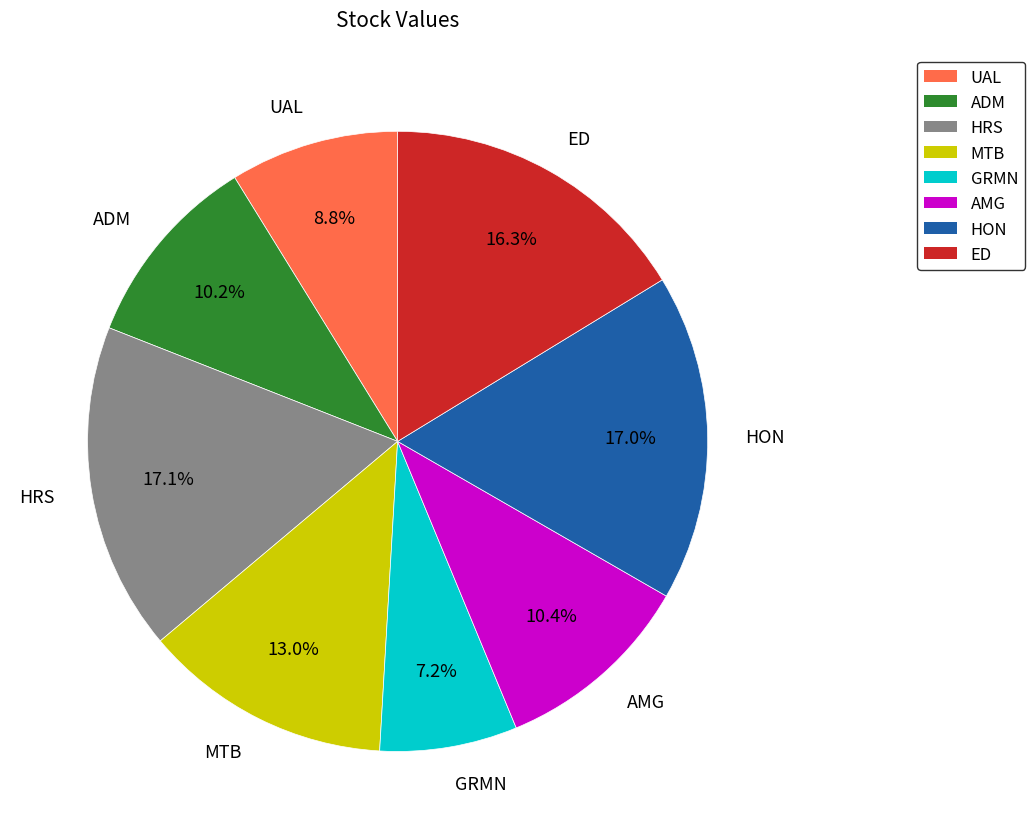

Count the number of slices in the pie.

8